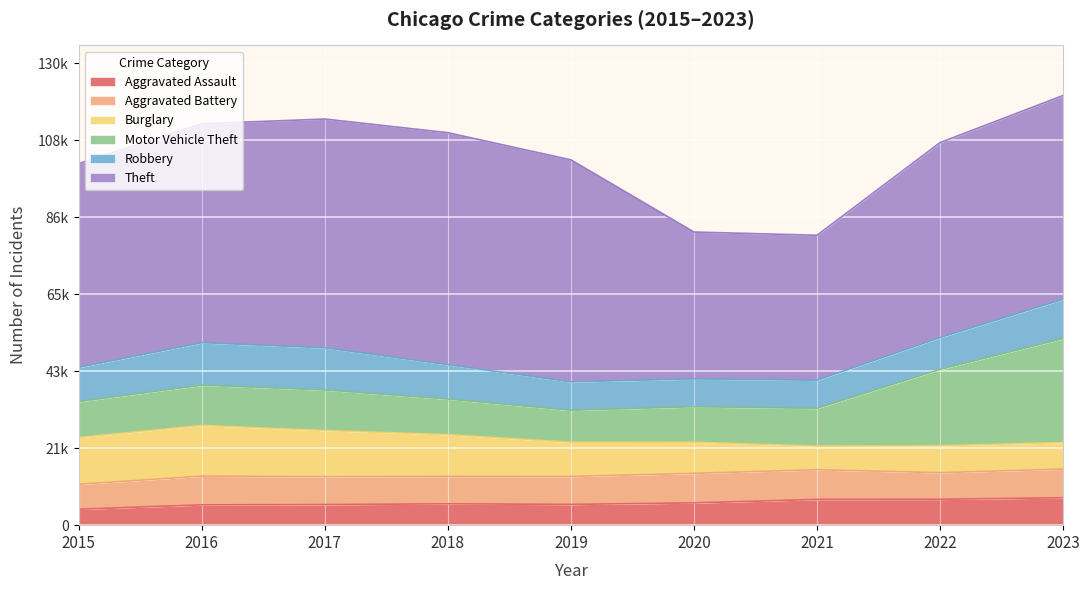

How many data points in Aggravated Battery are above 7858?

4